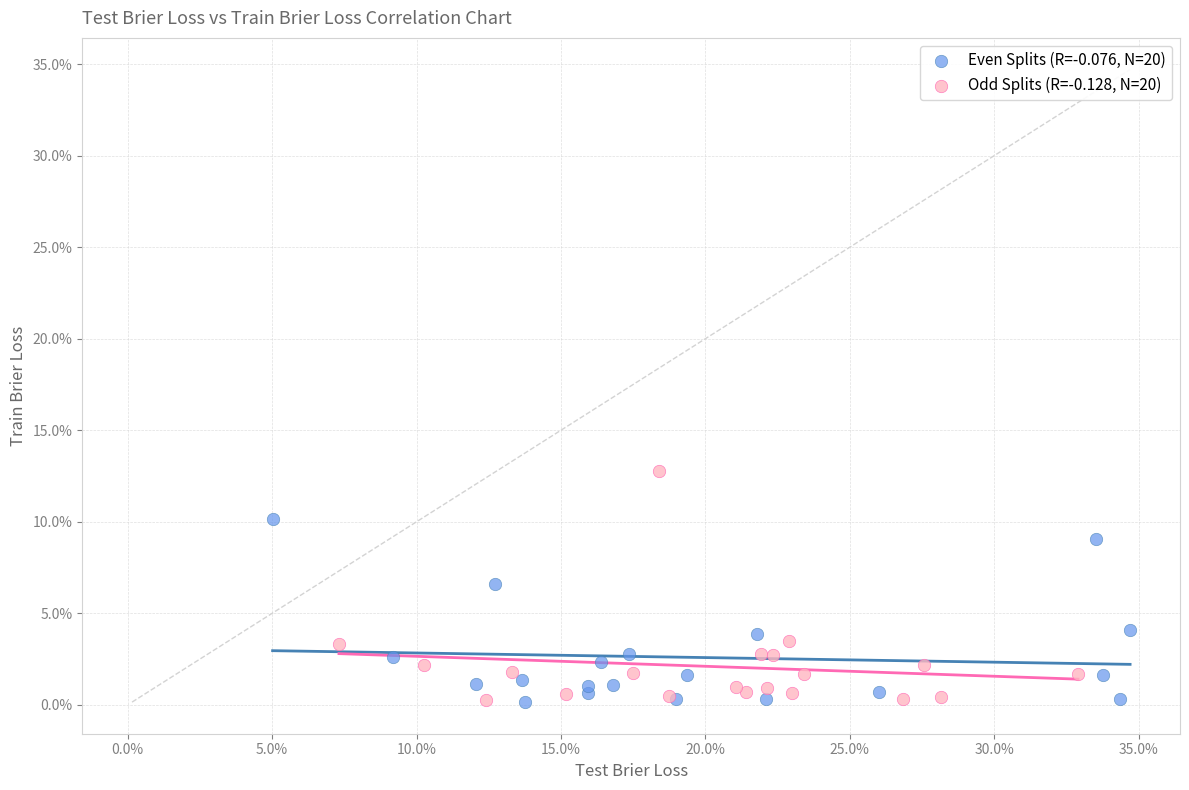

What are all the series names shown in the legend?

Even Splits (R=-0.076, N=20), Odd Splits (R=-0.128, N=20)